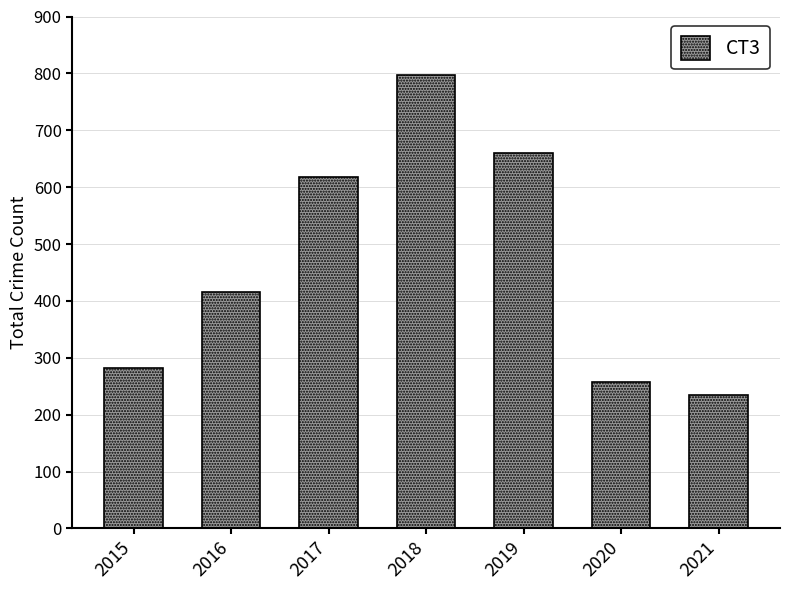

What is the difference between the values at 2015 and 2016?

134